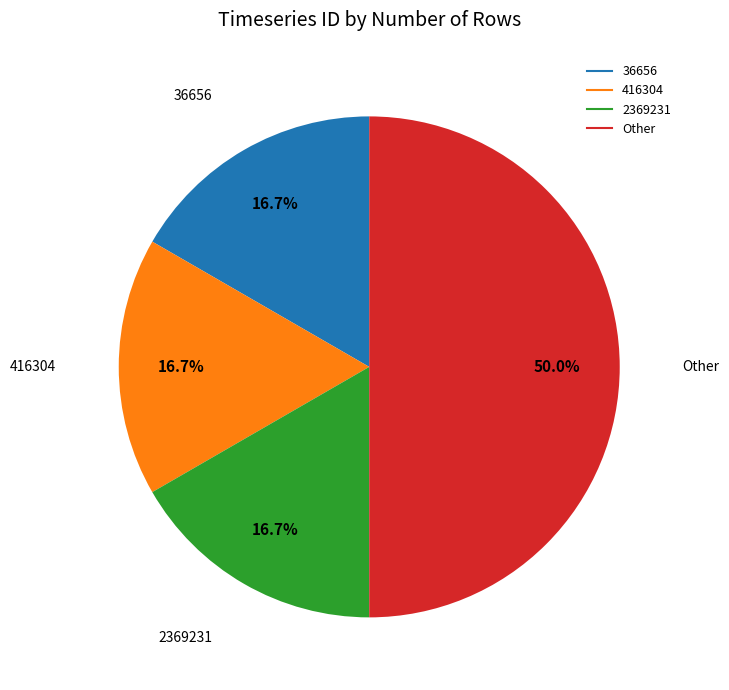

Which slice is the largest?

other